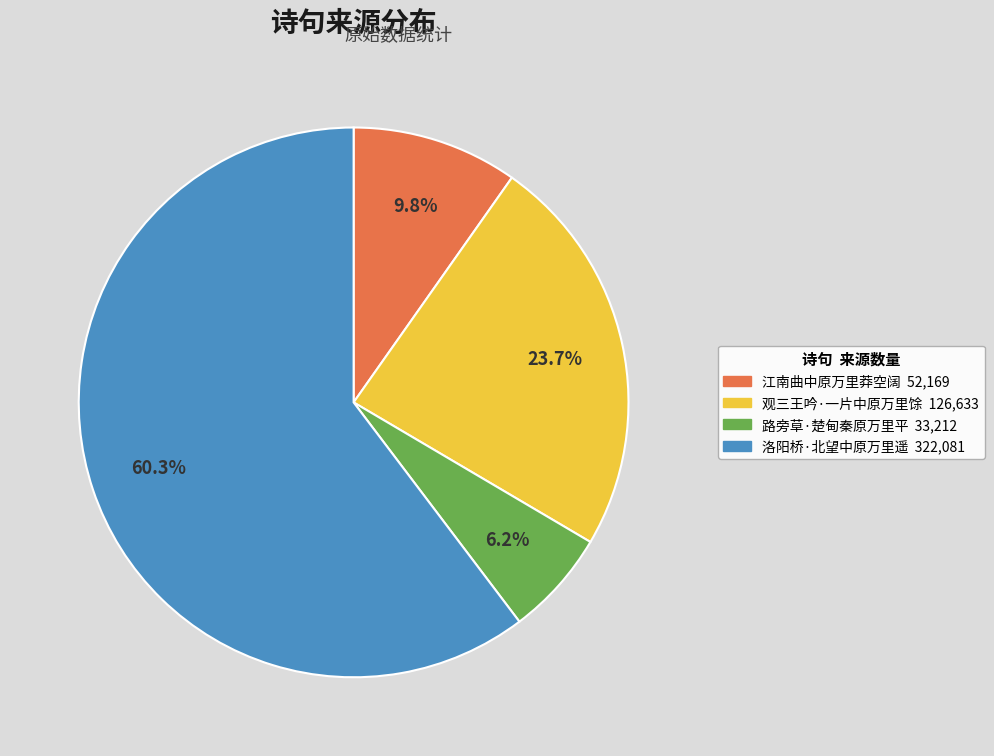

Is it true that 观三王吟·一片中原万里馀 is 24% of the pie?

True